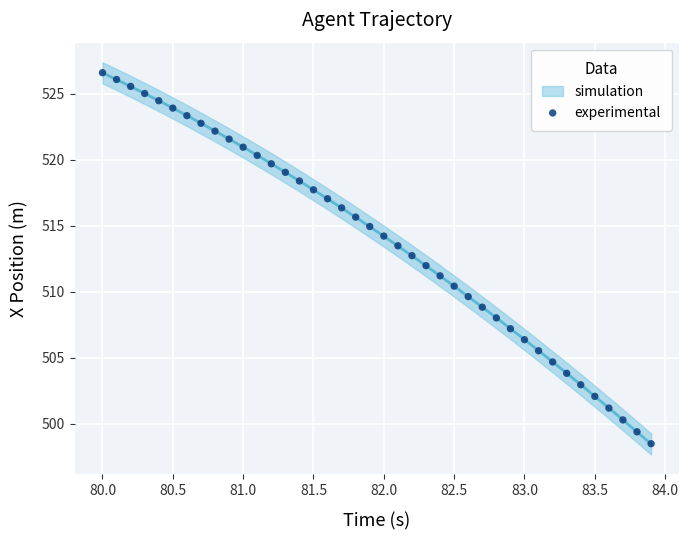

What is the range of Y values (max minus min)?

28.1